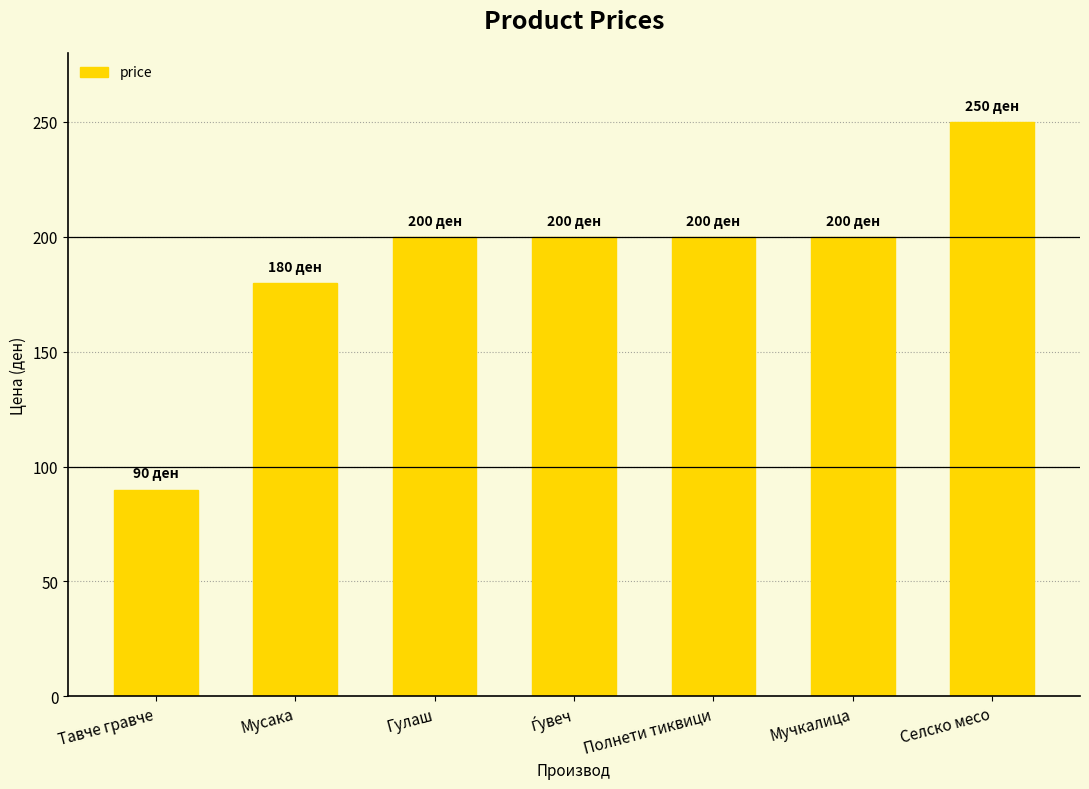

Reading right to left, transcribe all the data shown in this chart.

250	200	200	200	200	180	90